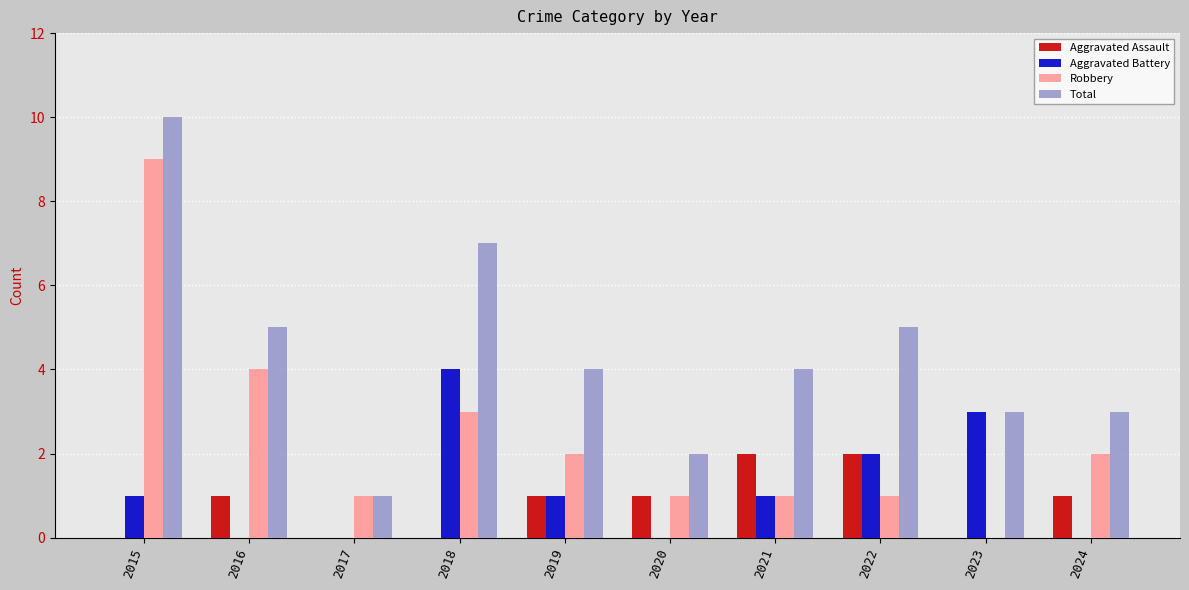

Reading right to left, list all the values displayed in this chart.

Aggravated Assault: 1	0	2	2	1	1	0	0	1	0
Aggravated Battery: 0	3	2	1	0	1	4	0	0	1
Robbery: 2	0	1	1	1	2	3	1	4	9
Total: 3	3	5	4	2	4	7	1	5	10